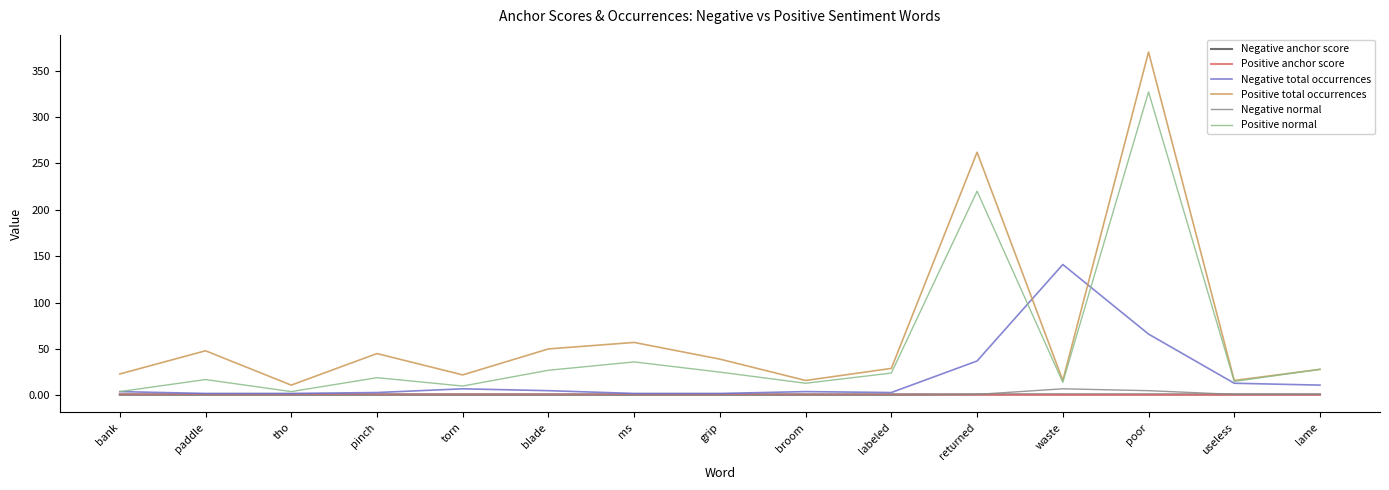

What value does the Negative total occurrences series have at grip?

2.0